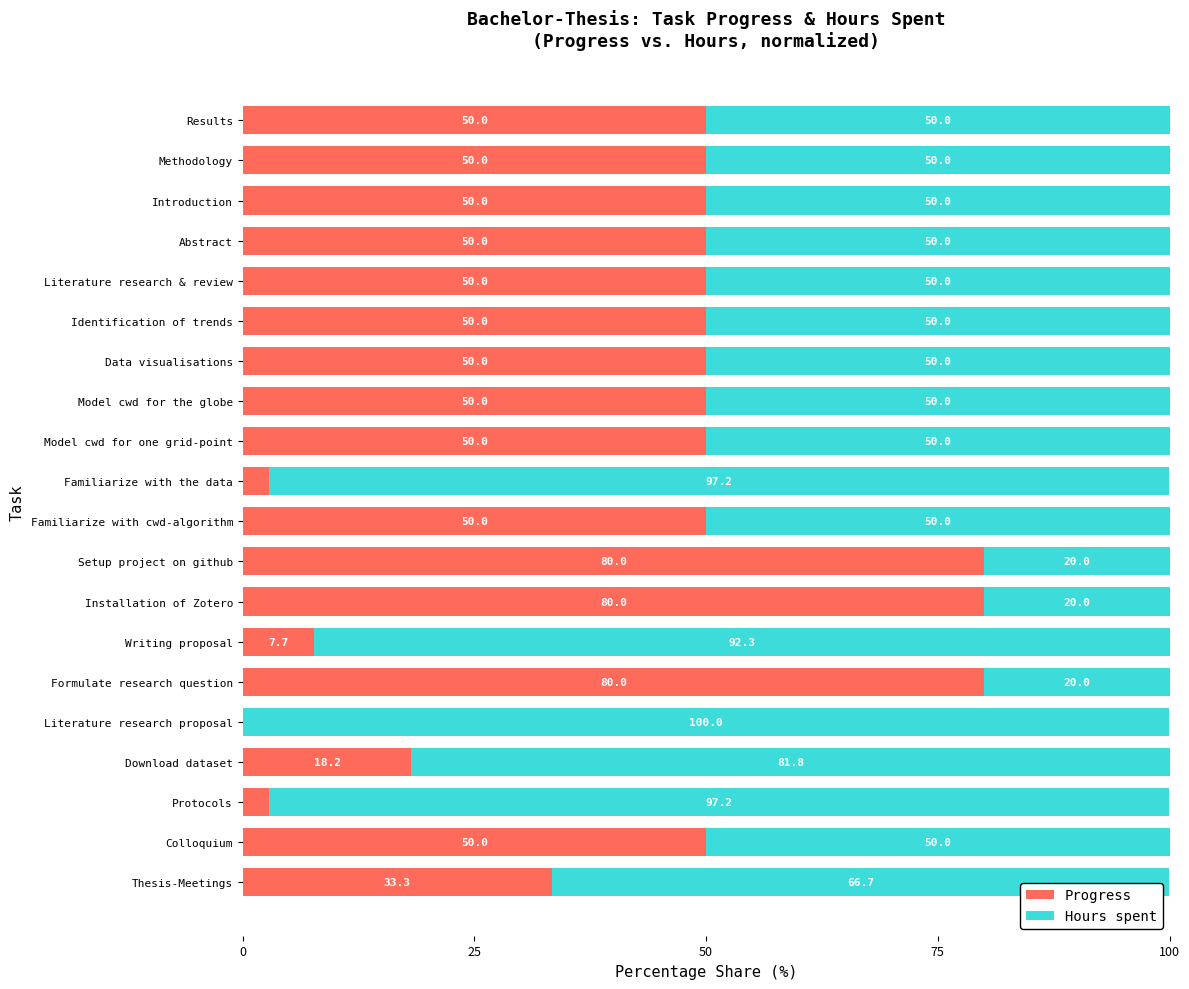

What is the sum of all Progress values?

854.8